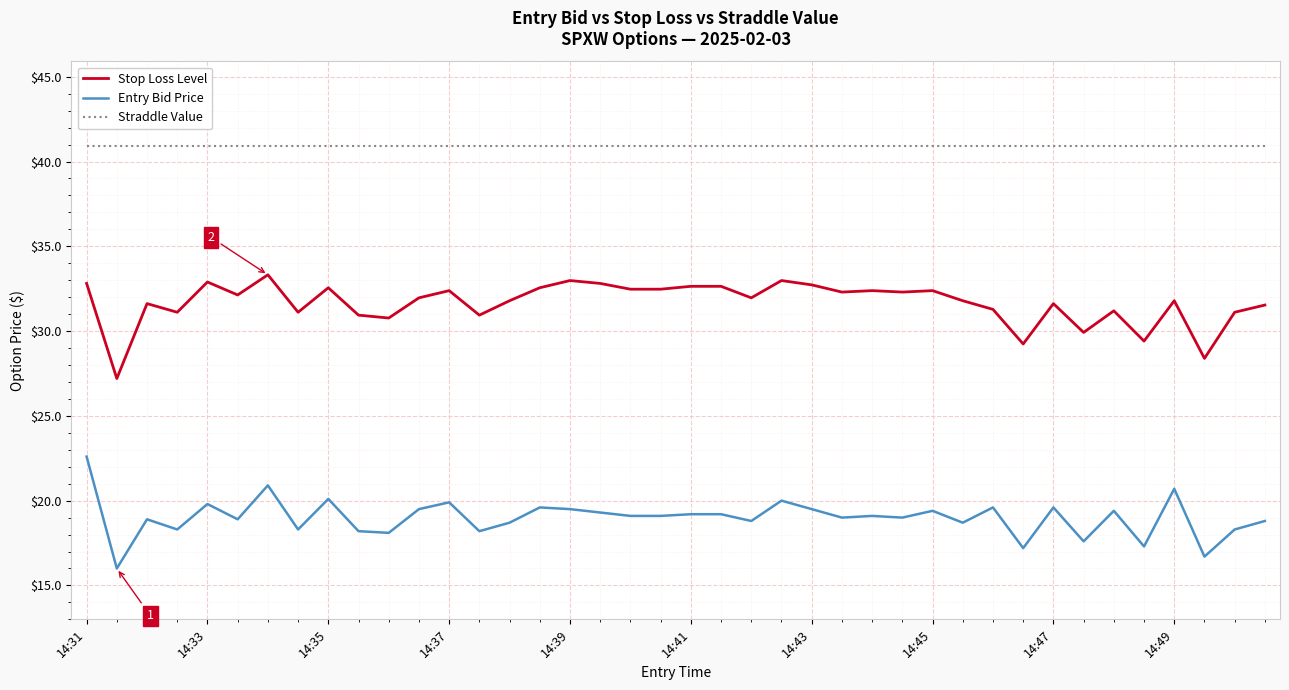

True or false: Straddle Value and Stop Loss Level intersect in this chart.

False